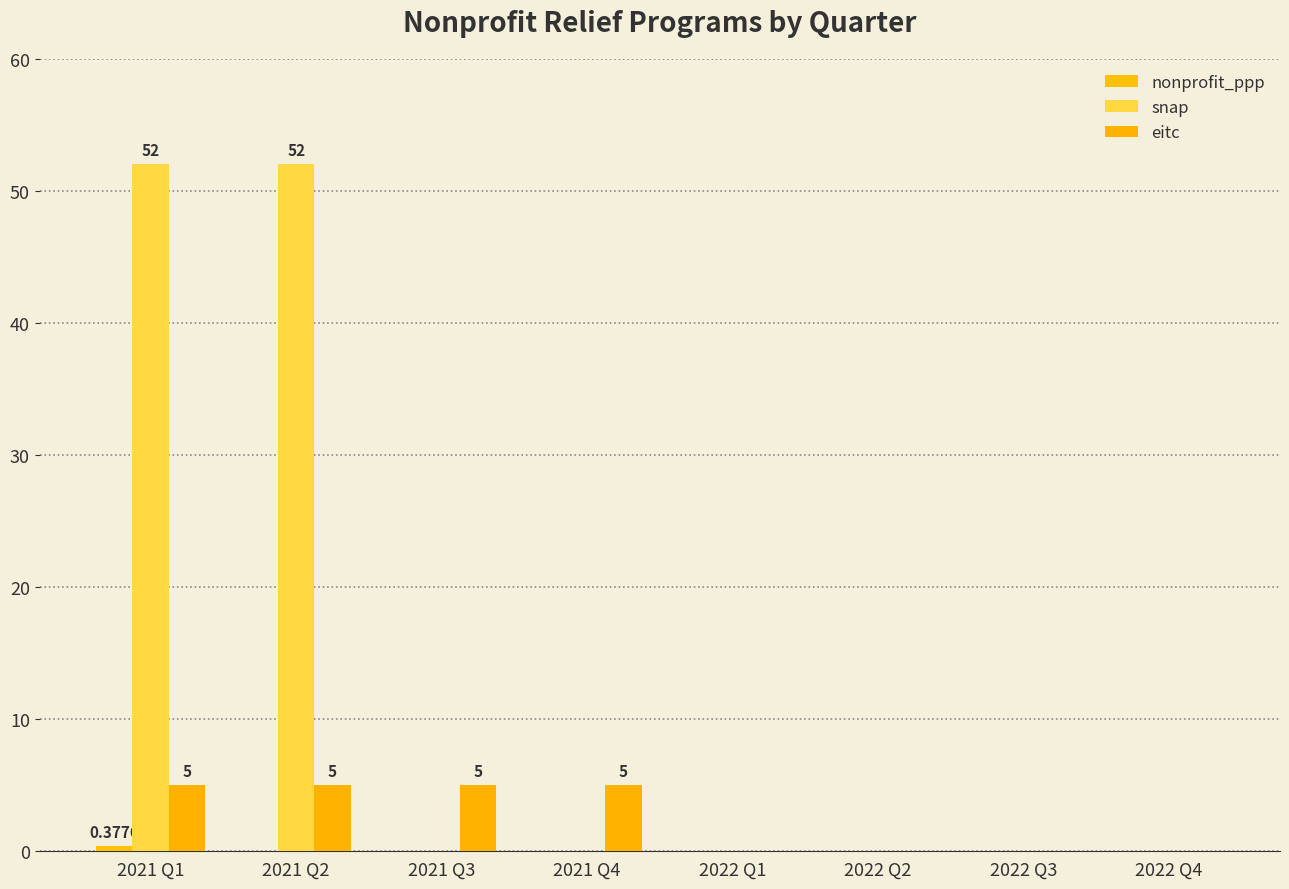

Are the bars horizontal?

No